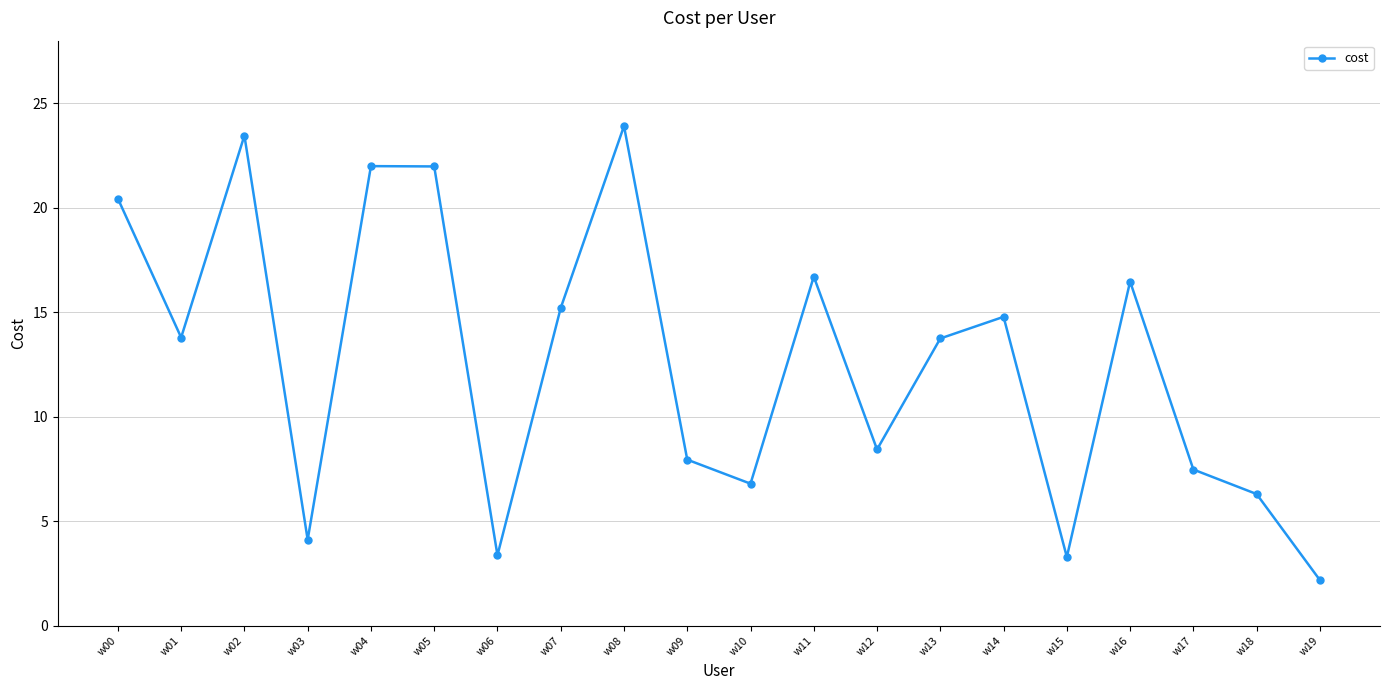

What is the sum of all values?

252.4